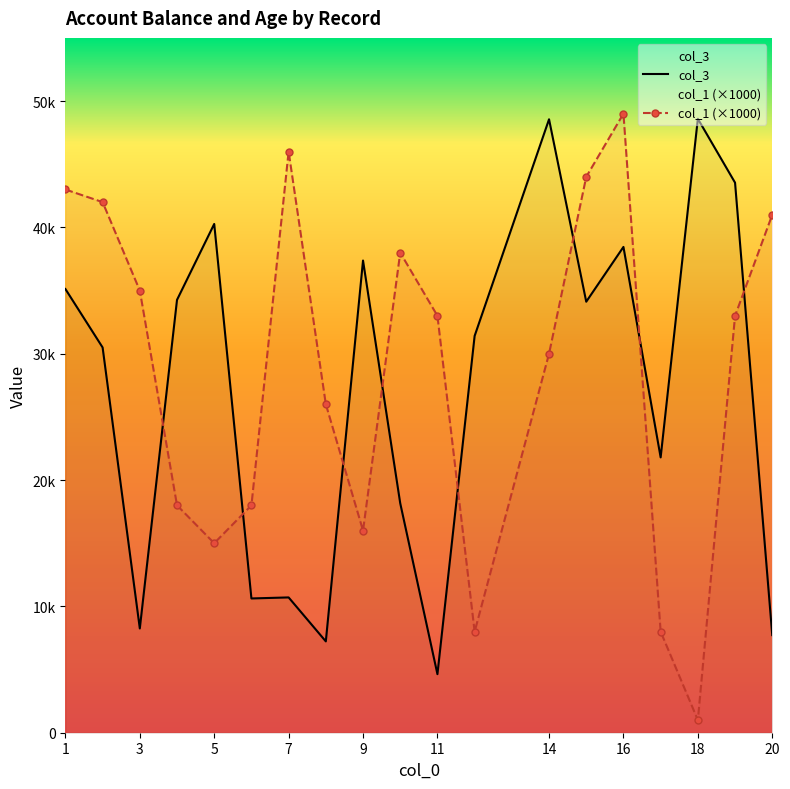

At which category does the chart reach its peak across all series?

16